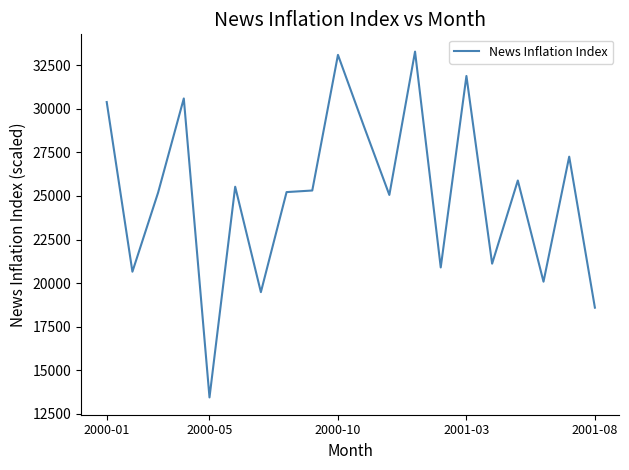

What is the difference between the maximum and minimum values?

19862.1